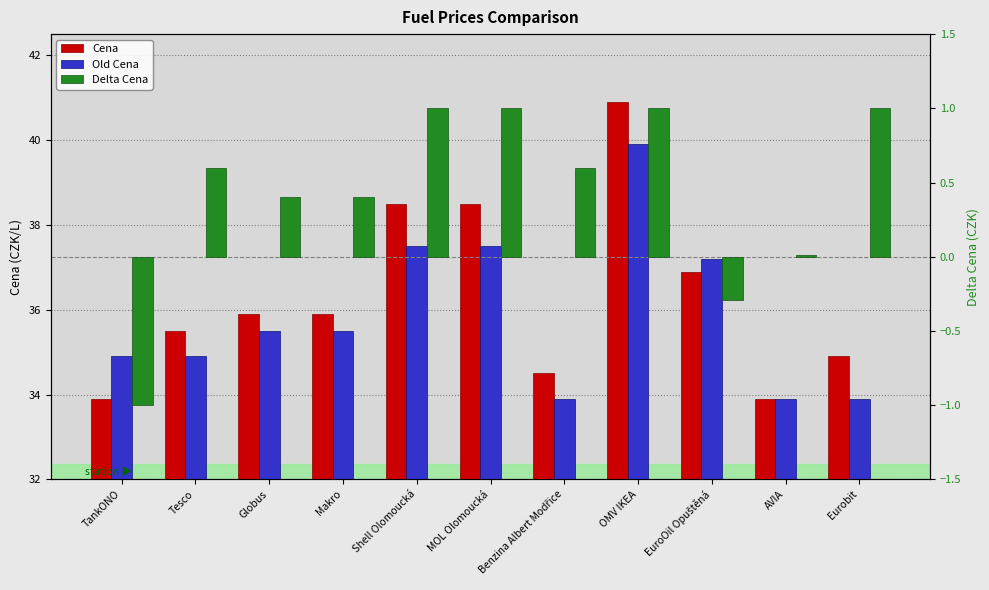

Does the chart contain stacked bars?

No